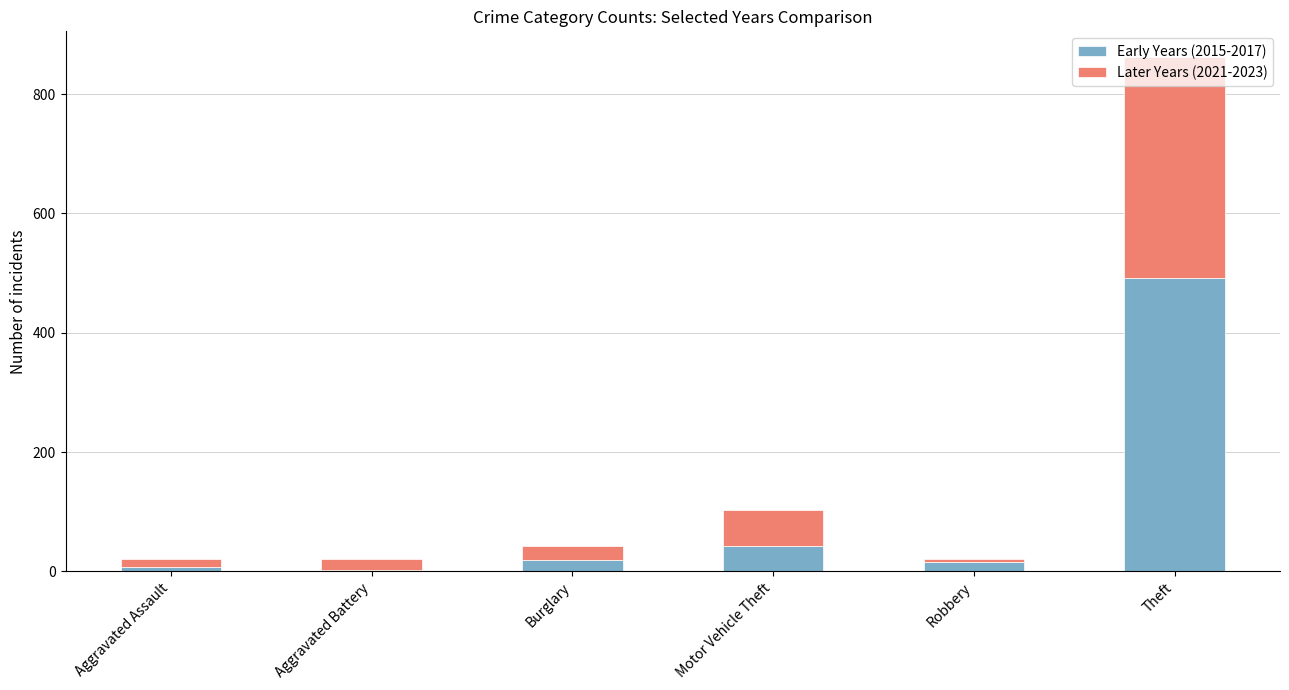

Which category has the highest value in the Early Years (2015-2017) series?

Theft